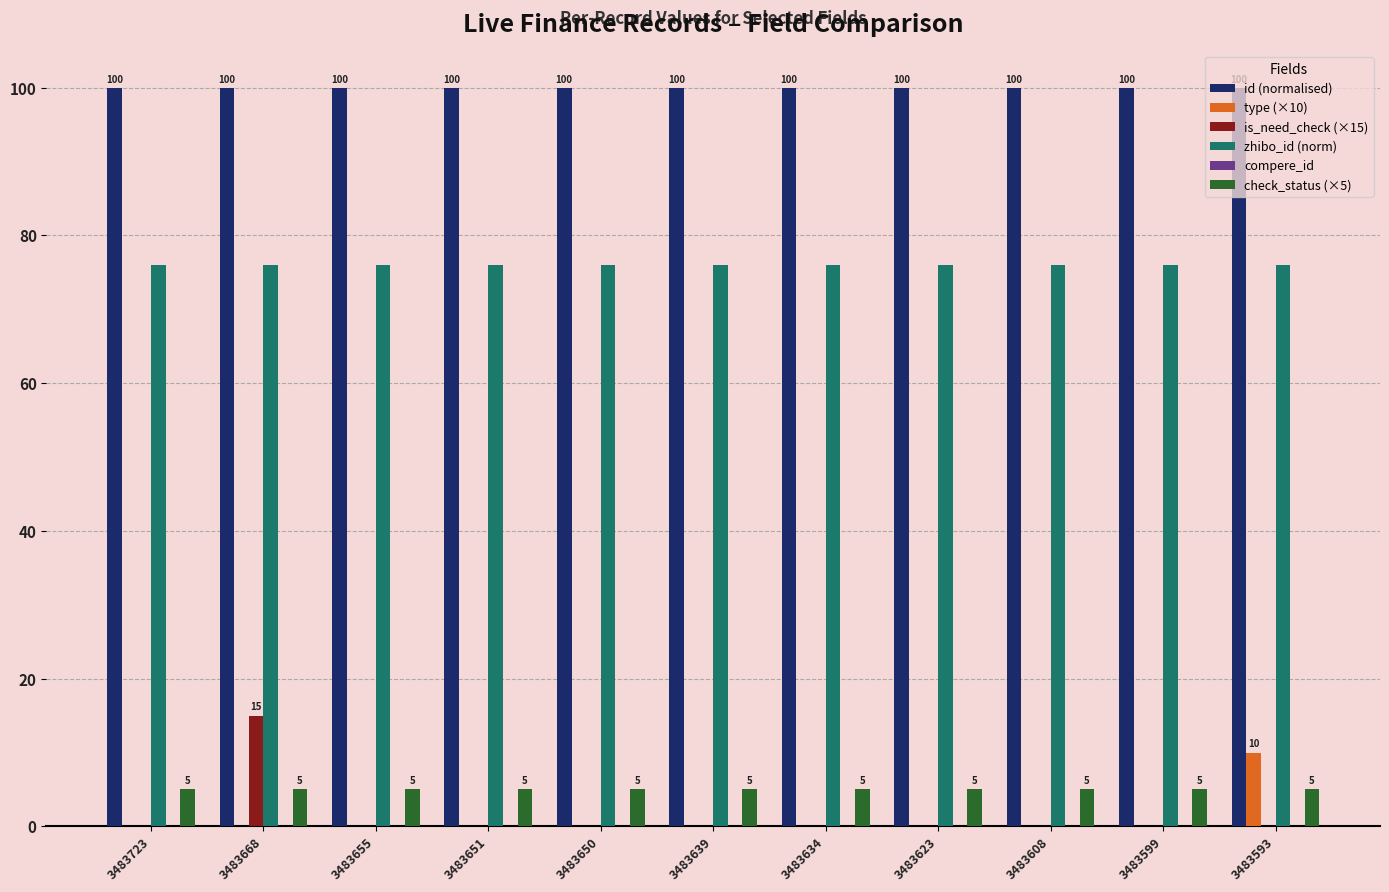

Is it true that is_need_check (×15) equals 6.2 at 3483650?

False